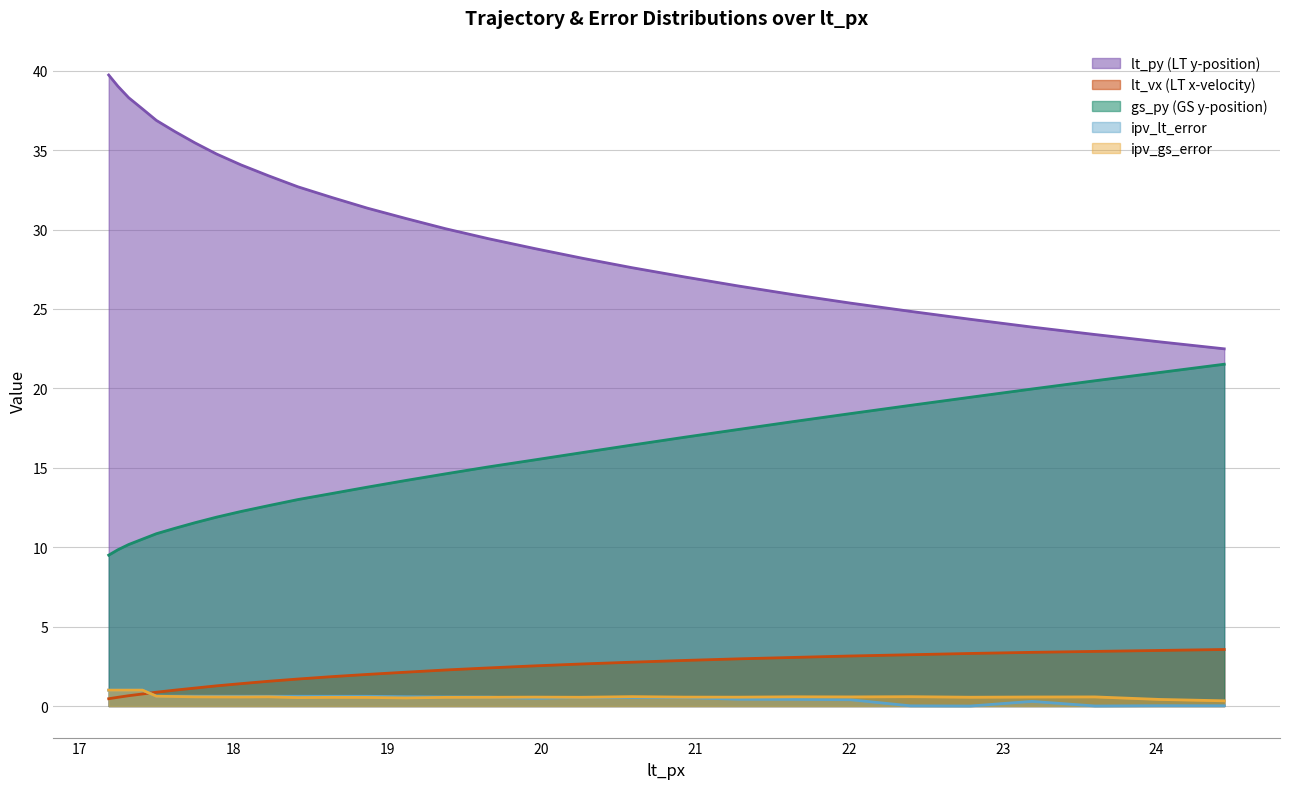

Between 17.25 and 17.89, which is larger?

17.25